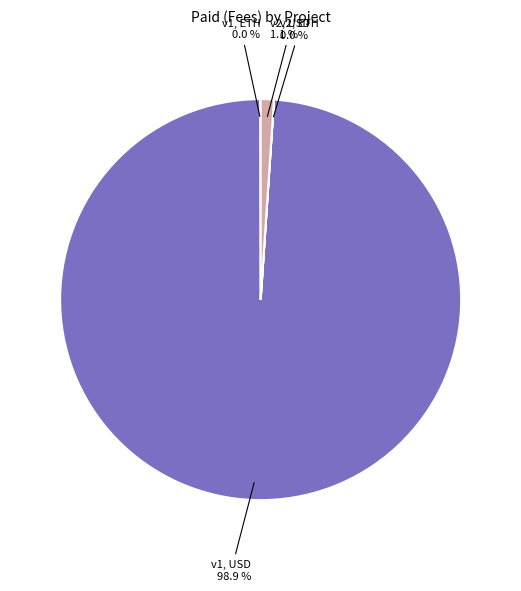

Is there any slice that represents more than half of the pie?

Yes